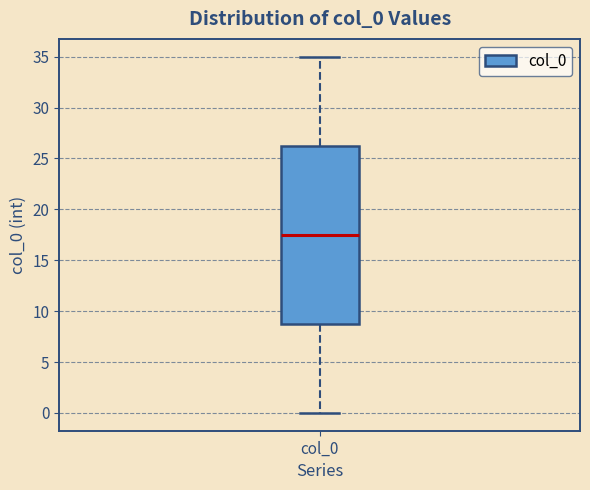

Read this box plot against the y-axis: the position of the median line, the range covered by the box, and the ends of both whiskers. The values are not printed on the chart, so give them approximately, as read against the axis.

median 17.5, box 9.0 to 26.5, whiskers 0.0 to 35.0